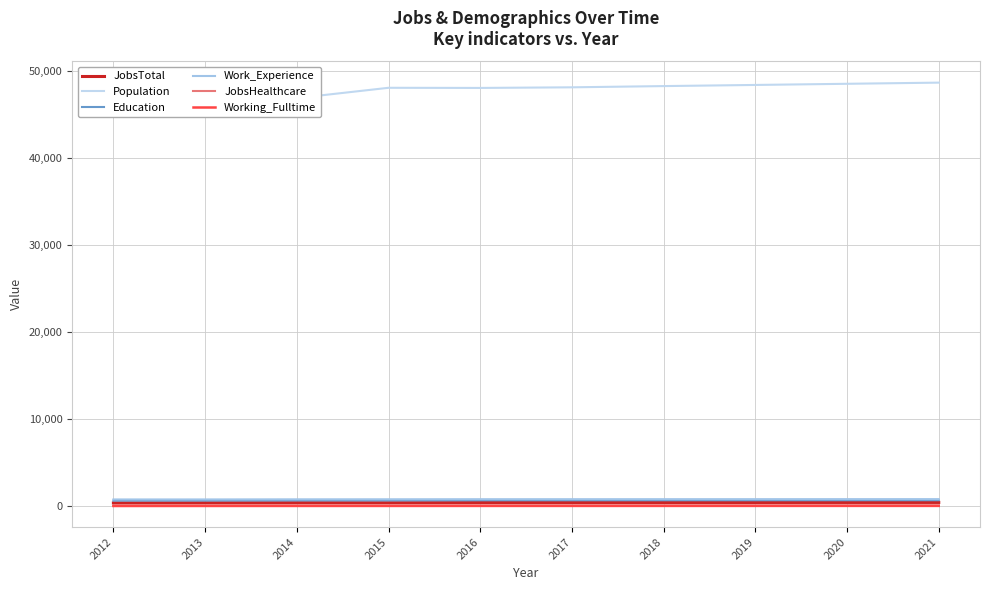

What is the sum of all JobsHealthcare values?

890